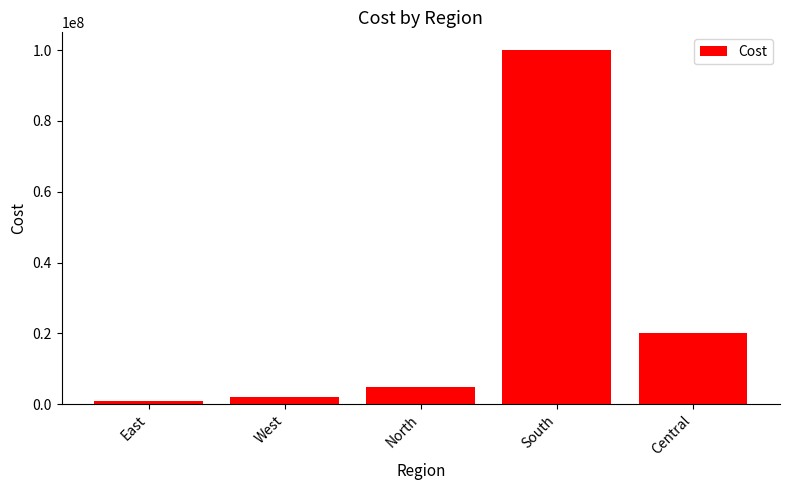

List the labels in order of value, largest first.

South, Central, North, West, East